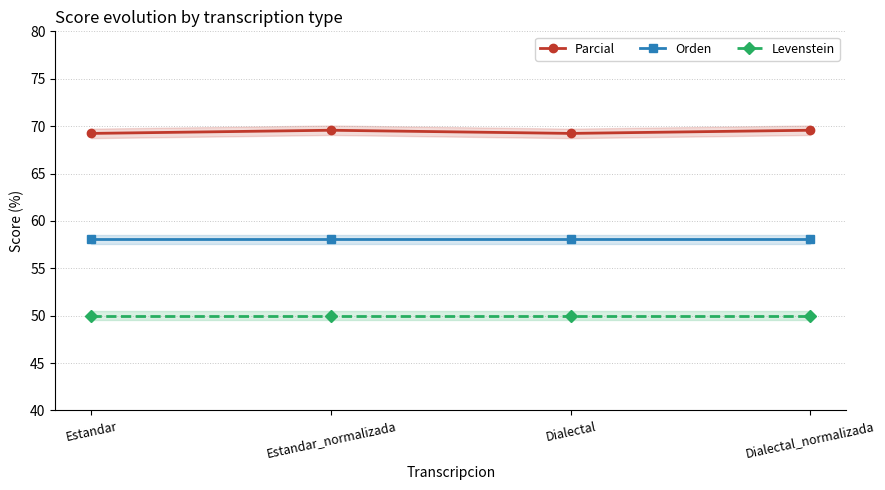

Is it true that Levenstein equals 14.2 at Estandar_normalizada?

False